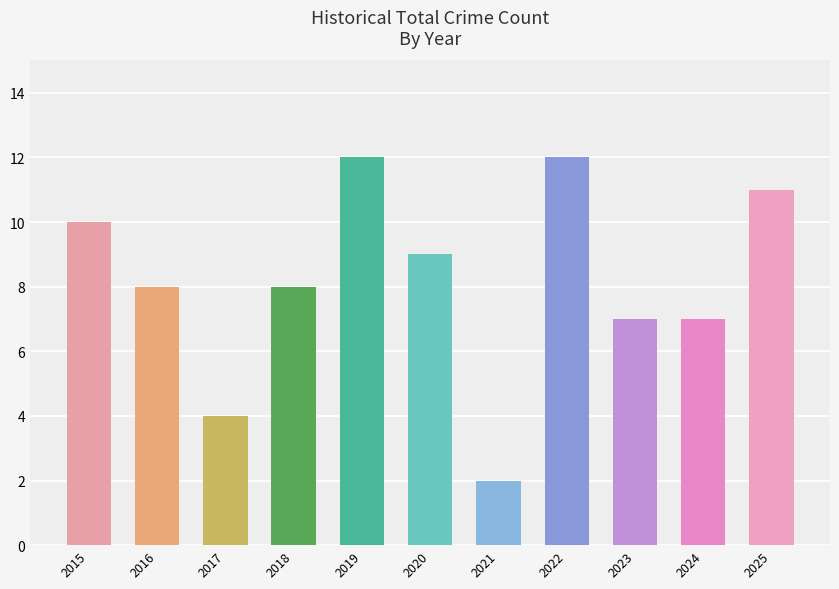

The value at 2015 is 10. True or false?

True